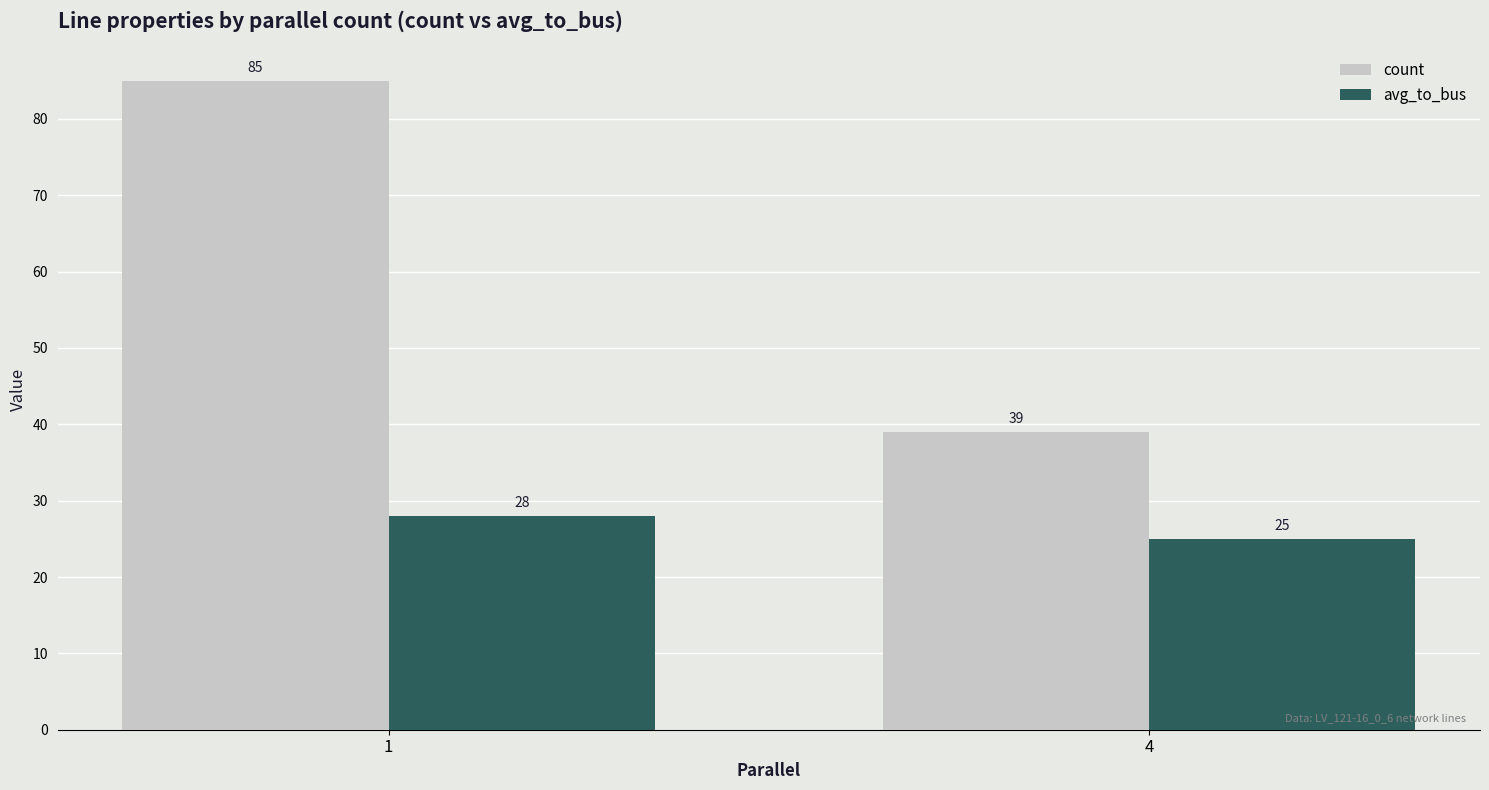

What is the difference between the avg_to_bus values at 4 and 1?

3